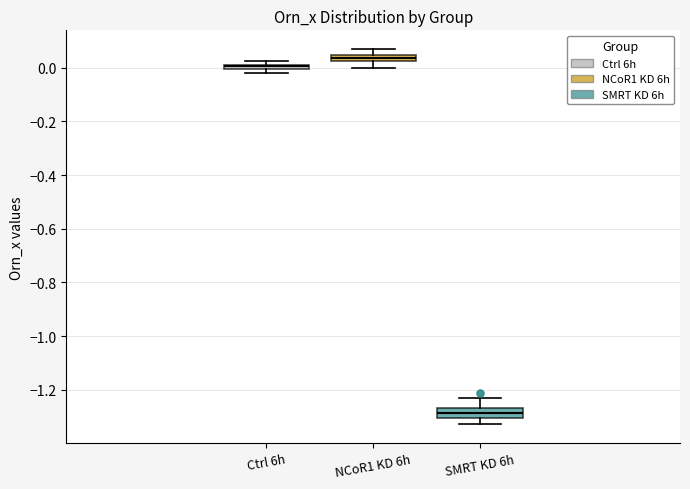

Where is the lower edge of the box for NCoR1 KD 6h on the y-axis? The values are not printed on the chart, so give them approximately, as read against the axis.

0.02